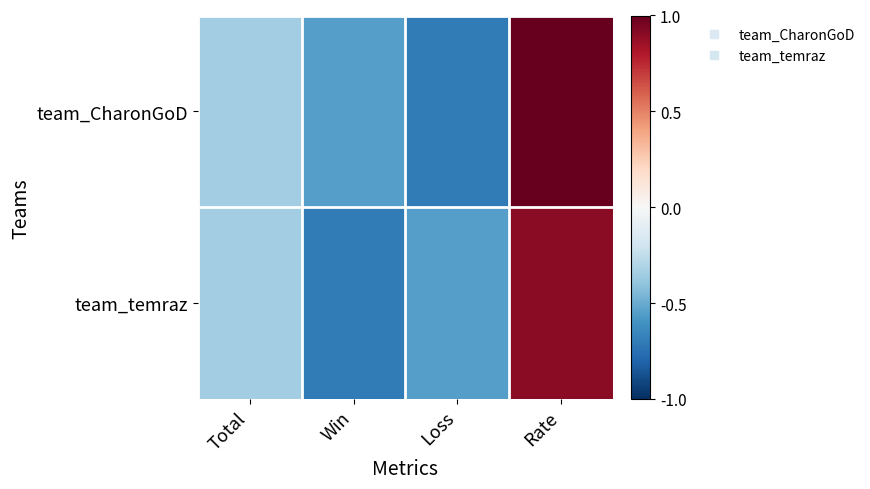

Reading right to left, transcribe all the data shown in this chart.

team_CharonGoD: Rate=1.0	Loss=-0.7	Win=-0.6	Total=-0.4
team_temraz: Rate=0.9	Loss=-0.6	Win=-0.7	Total=-0.4